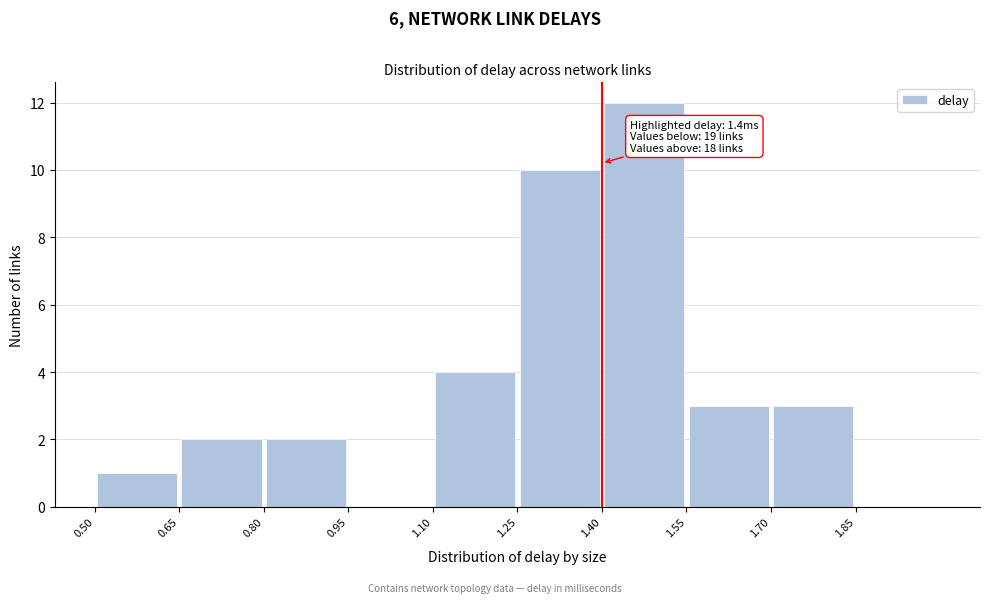

Over which range of the x-axis is the bar tallest?

1.40 to 1.55